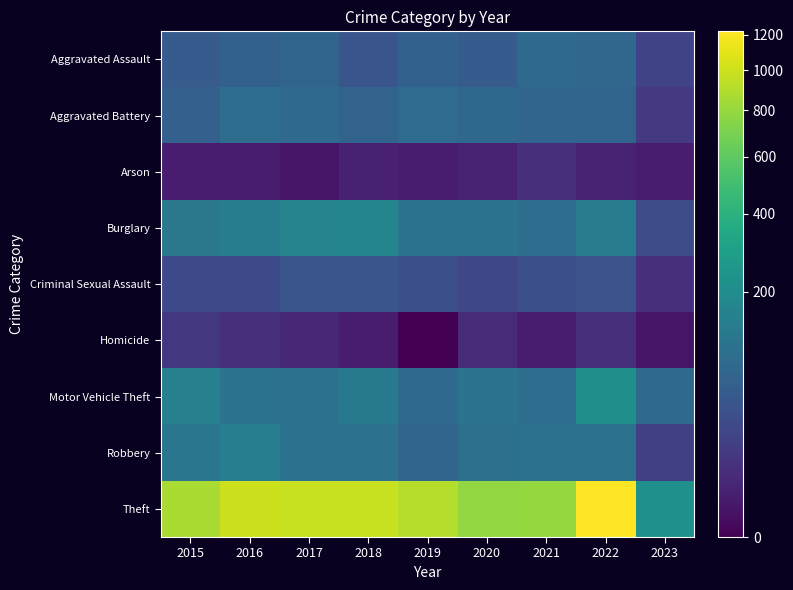

Reading left to right, what are all the values shown in this chart?

Aggravated Assault: 2015=54	2016=66	2017=72	2018=43	2019=65	2020=56	2021=86	2022=77	2023=22
Aggravated Battery: 2015=64	2016=93	2017=83	2018=70	2019=88	2020=82	2021=75	2022=71	2023=14
Arson: 2015=2	2016=2	2017=1	2018=3	2019=2	2020=4	2021=8	2022=4	2023=2
Burglary: 2015=121	2016=139	2017=162	2018=176	2019=110	2020=110	2021=95	2022=131	2023=30
Criminal Sexual Assault: 2015=28	2016=28	2017=44	2018=43	2019=36	2020=26	2021=36	2022=41	2023=9
Homicide: 2015=13	2016=8	2017=5	2018=2	2019=0	2020=6	2021=2	2022=9	2023=1
Motor Vehicle Theft: 2015=152	2016=110	2017=104	2018=127	2019=84	2020=109	2021=96	2022=216	2023=84
Robbery: 2015=117	2016=145	2017=105	2018=107	2019=75	2020=102	2021=105	2022=107	2023=19
Theft: 2015=874	2016=999	2017=979	2018=977	2019=914	2020=783	2021=791	2022=1222	2023=220